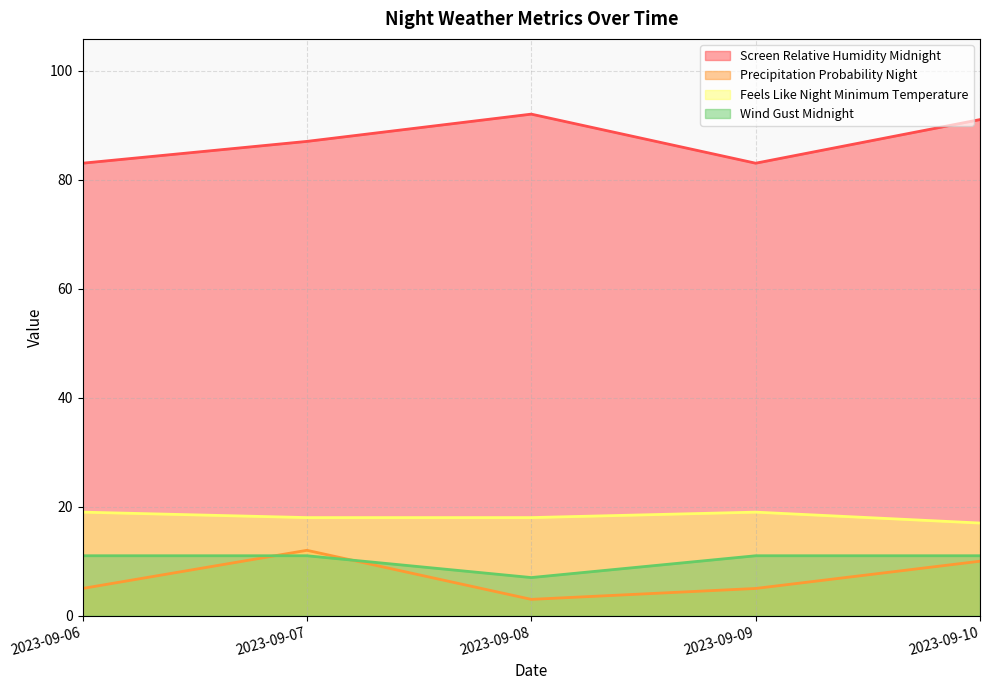

Rank the series by their maximum value, from lowest to highest.

Wind Gust Midnight, Precipitation Probability Night, Feels Like Night Minimum Temperature, Screen Relative Humidity Midnight